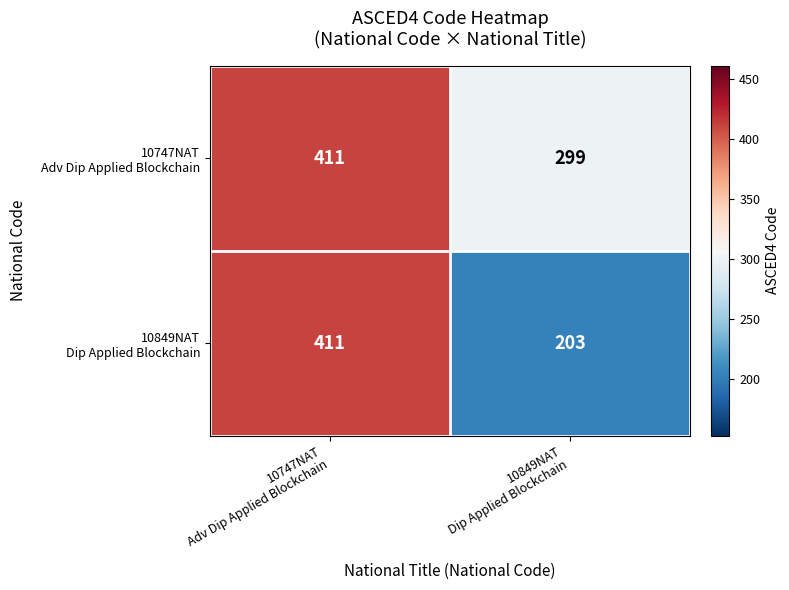

What is the maximum value shown in the chart?

411